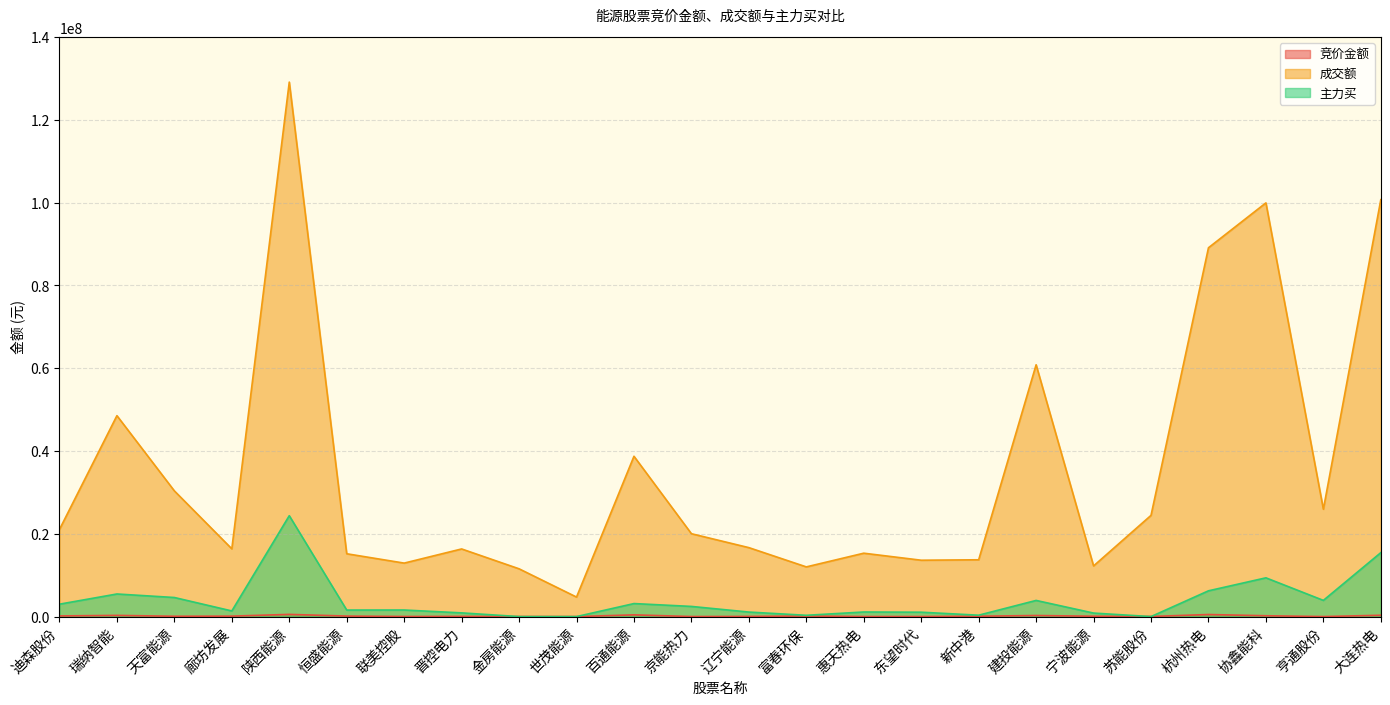

At which category does 成交额 reach its first local peak?

瑞纳智能